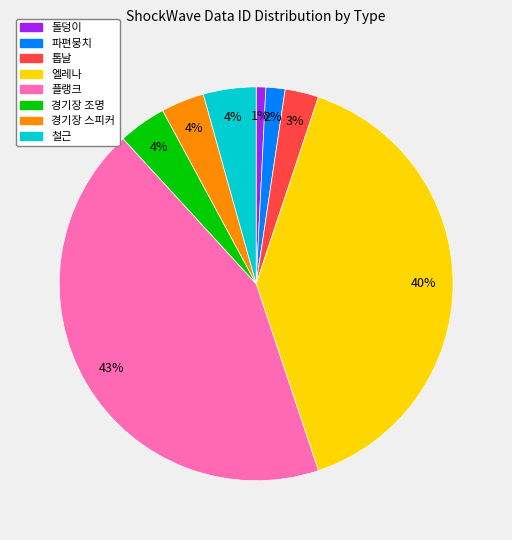

Which slice is the smallest?

돌덩이